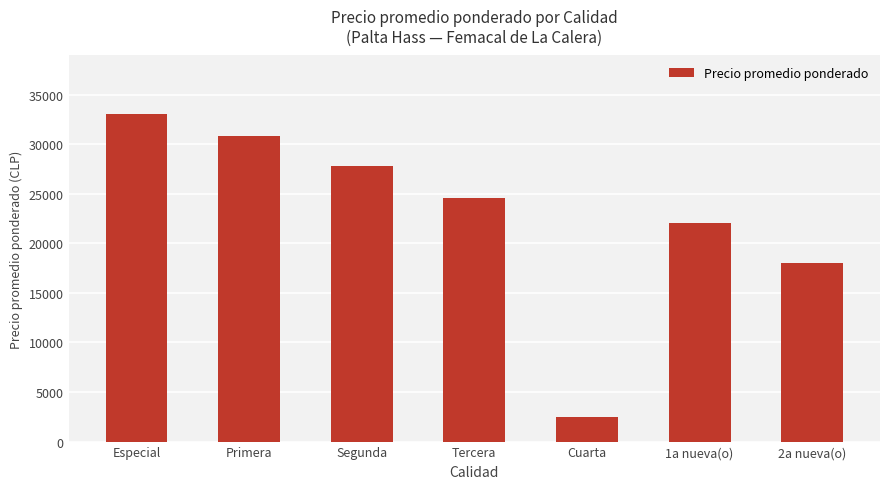

Reading left to right, what are all the values shown in this chart?

Especial=33000	Primera=30831	Segunda=27833	Tercera=24567	Cuarta=2500	1a nueva(o)=22000	2a nueva(o)=18000